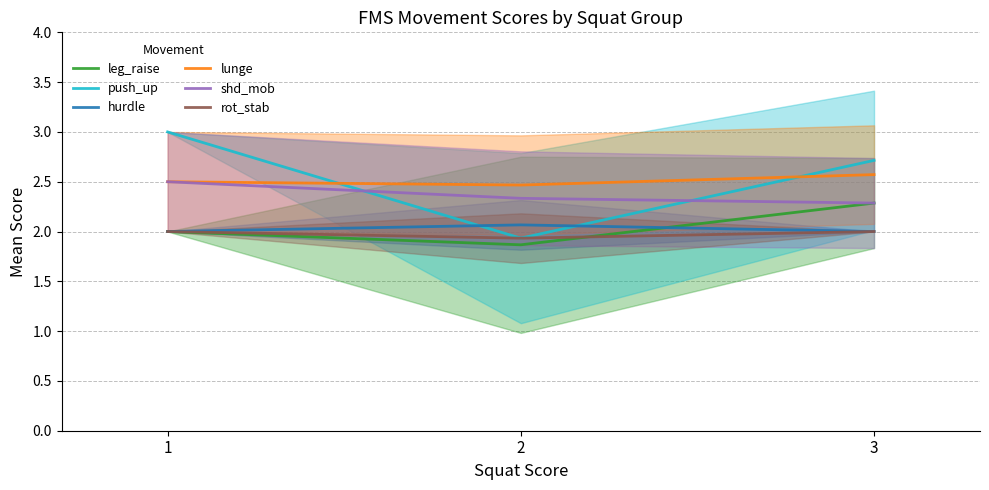

What is the value of the hurdle point at the 1st from the left?

2.0